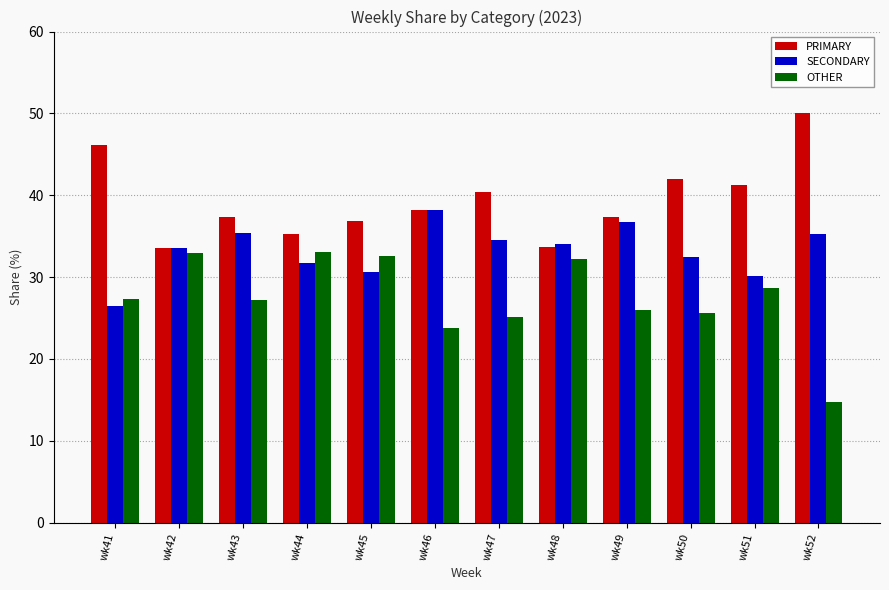

Which series has the widest spread of values?

OTHER